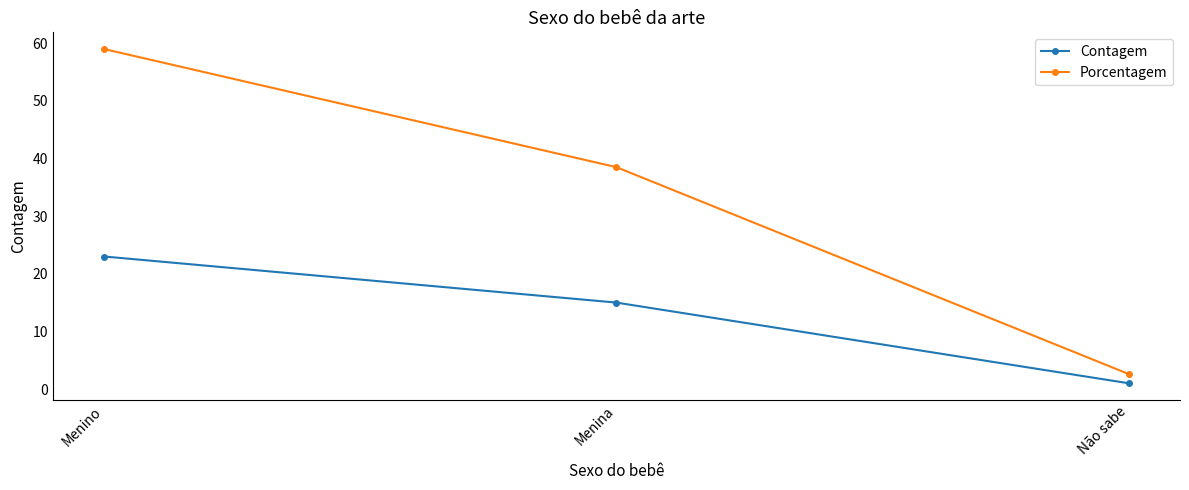

At Menina, list the series in order from largest to smallest.

Porcentagem, Contagem